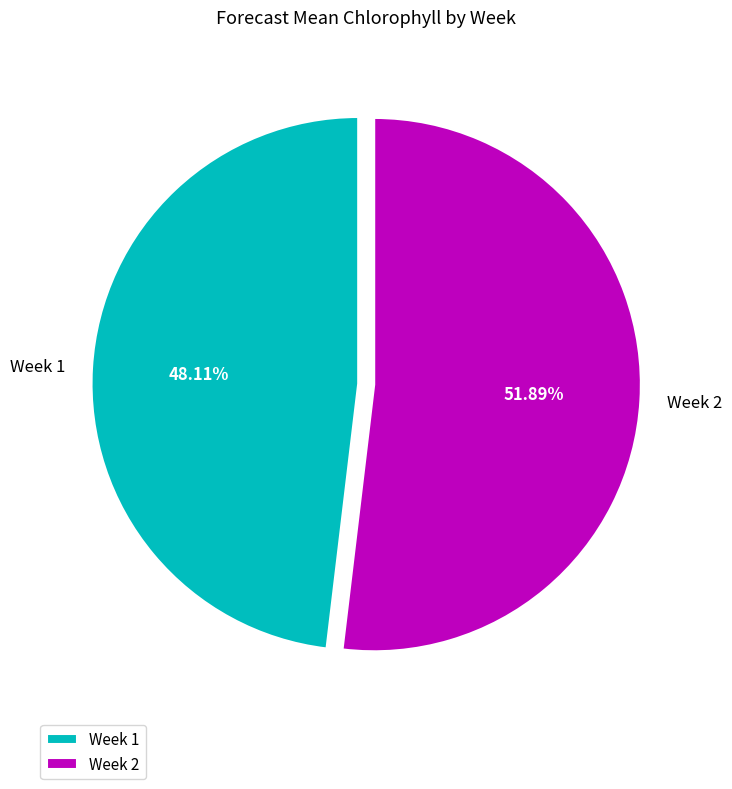

Is it true that Week 2 is 38% of the pie?

False